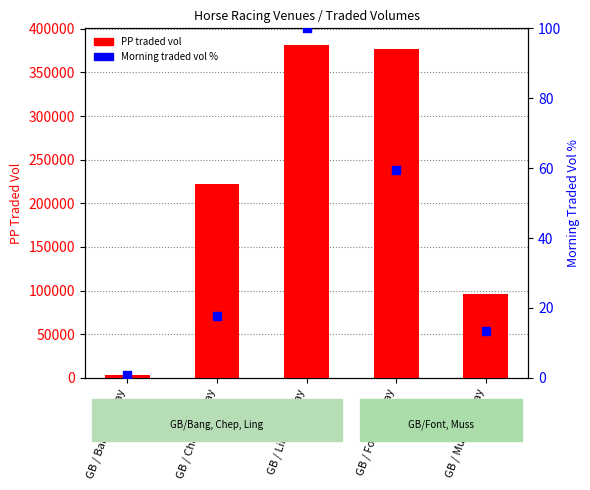

Which series contains the highest Y value?

PP traded vol